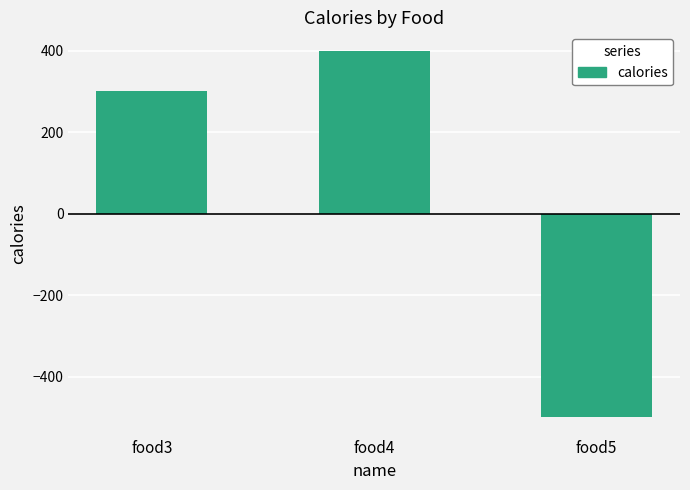

What is the maximum value shown in the chart?

400